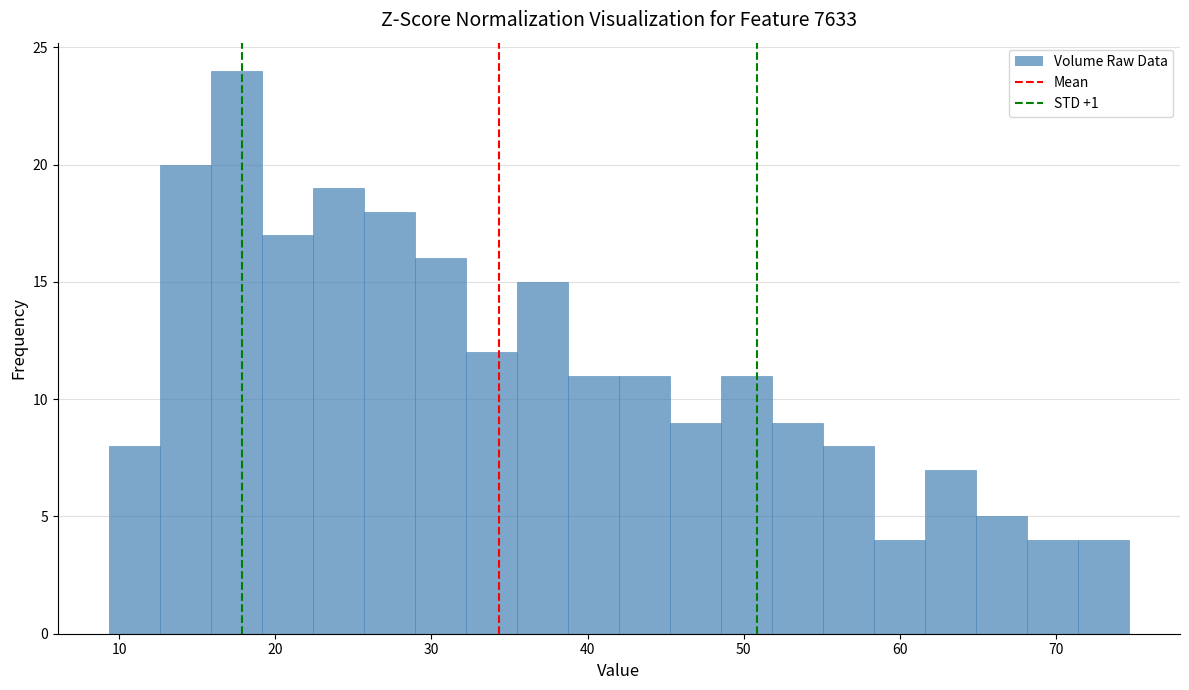

Around what value on the x-axis is the tallest bar? Give the approximate position of its centre, as read against the axis.

17